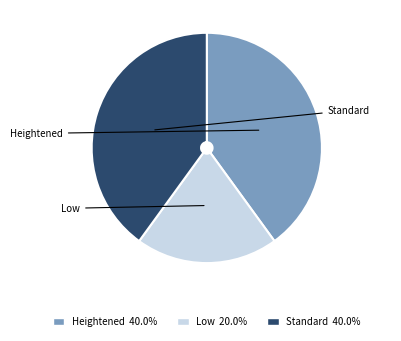

The Heightened slice represents 40% of the pie. True or false?

True